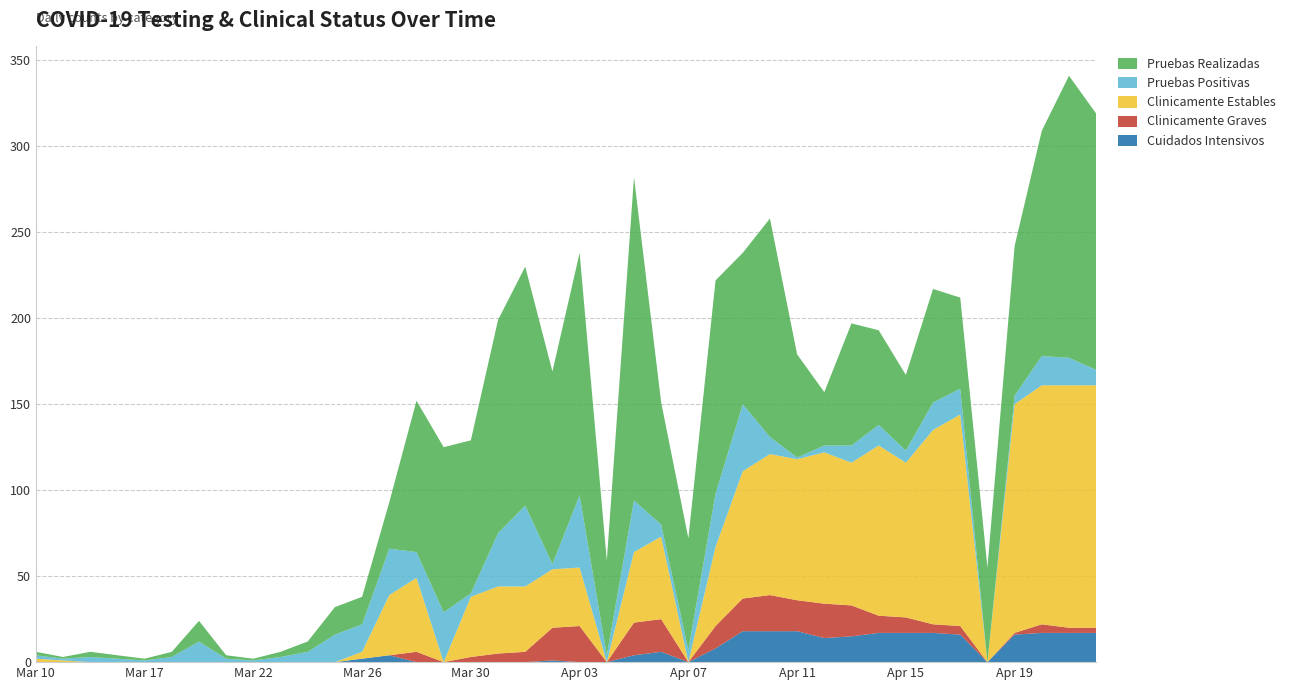

The Cuidados Intensivos series shows -11 at Mar 22. True or false?

False